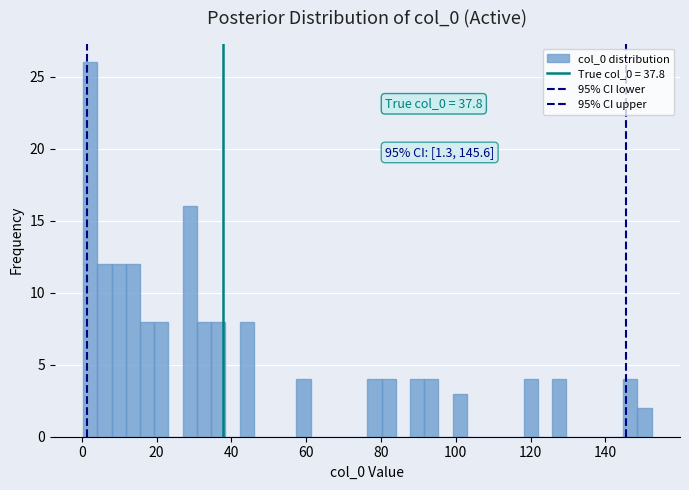

Around what value on the x-axis is the tallest bar? Give the approximate position of its centre, as read against the axis.

2